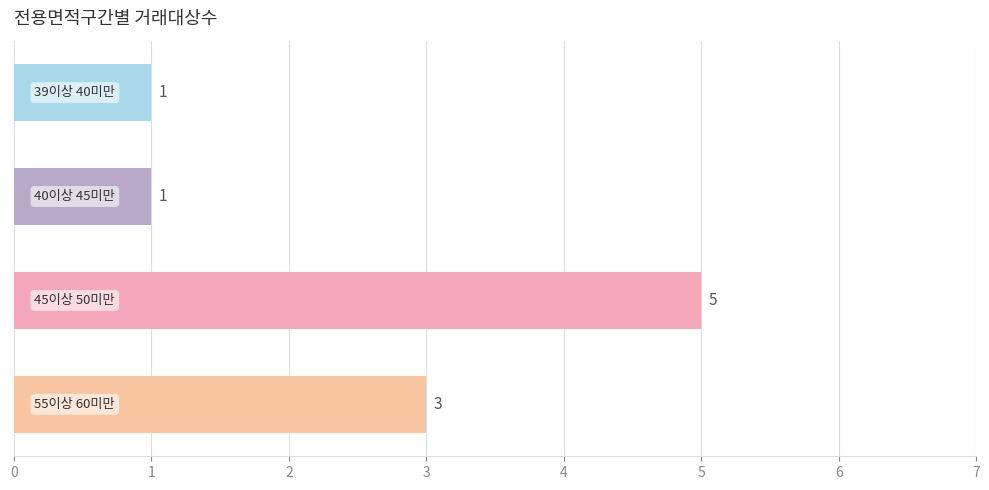

What is the difference between the maximum and minimum values?

4